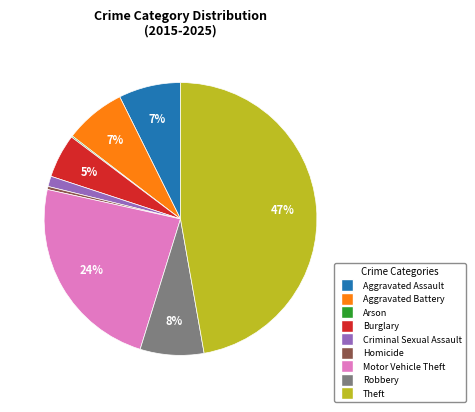

Does any single category account for the majority?

No